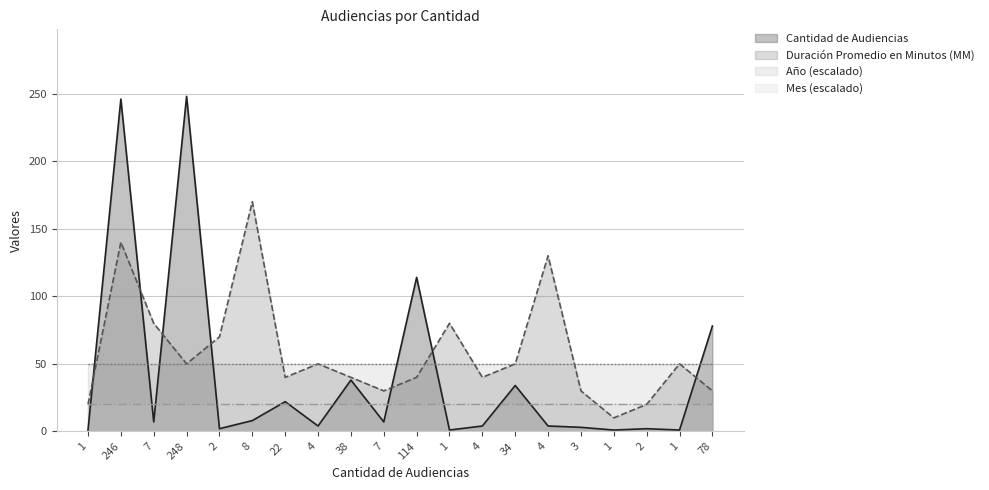

How many times do Duración Promedio en Minutos (MM) and Cantidad de Audiencias cross each other?

7